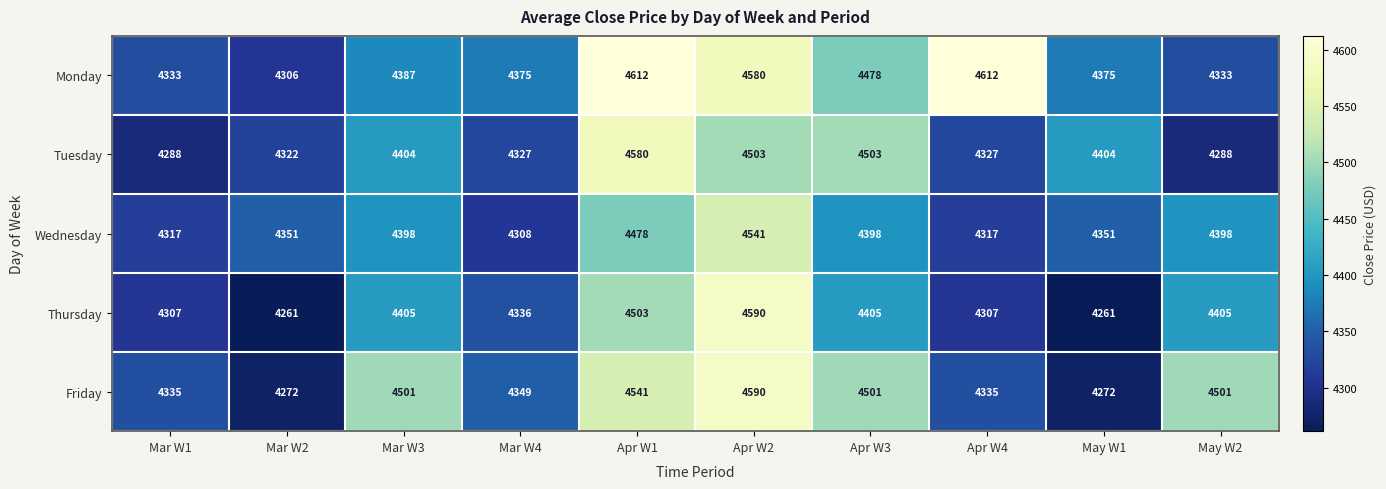

Which category has the highest value in the Wednesday series?

Apr W2